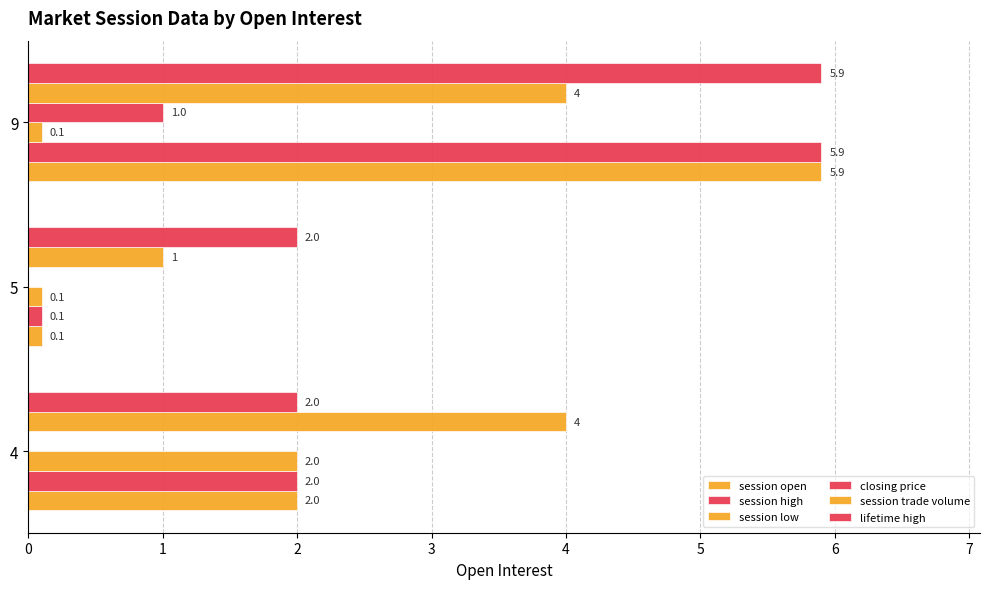

What is the value of the session trade volume bar at the 1st from the left?

4.0